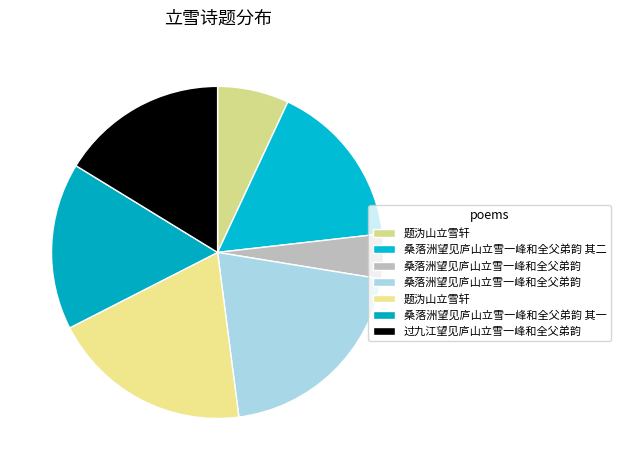

How many segments does this pie chart have?

7